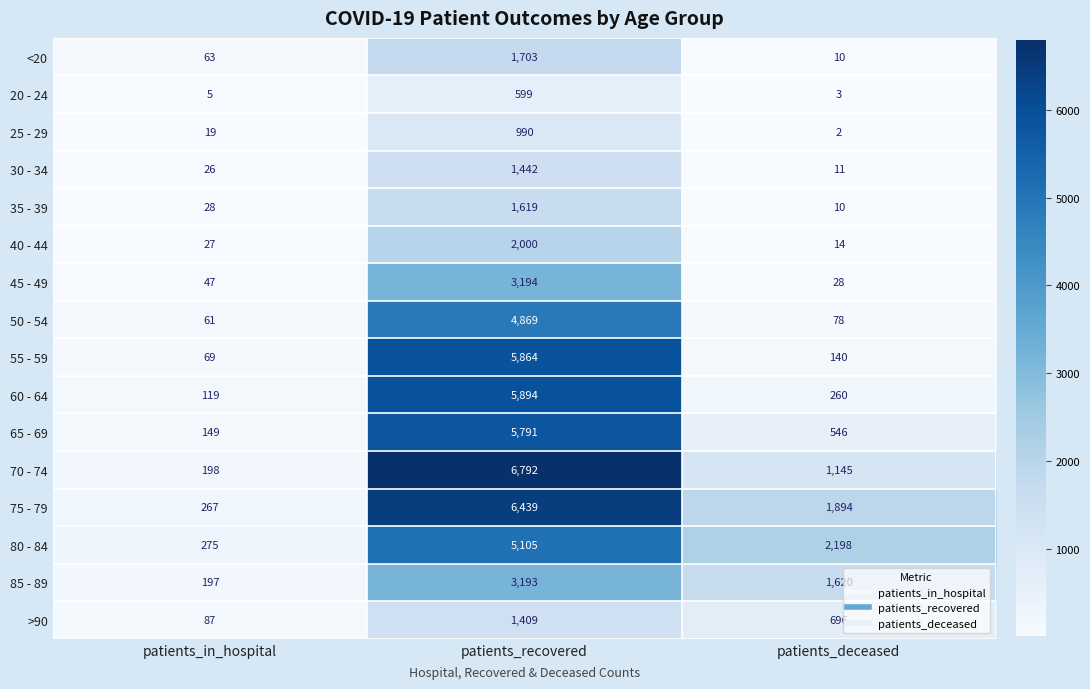

Rank the series by their maximum value, from lowest to highest.

20 - 24, 25 - 29, >90, 30 - 34, 35 - 39, <20, 40 - 44, 85 - 89, 45 - 49, 50 - 54, 80 - 84, 65 - 69, 55 - 59, 60 - 64, 75 - 79, 70 - 74